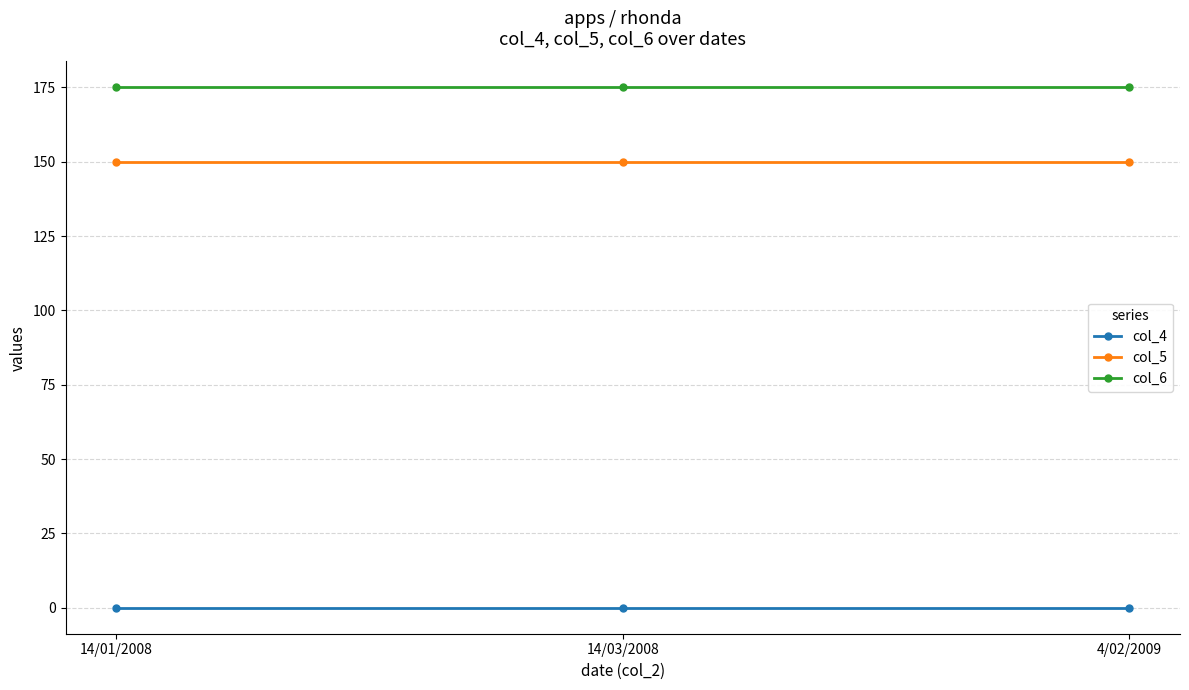

What is the total value across all series at 14/01/2008?

325